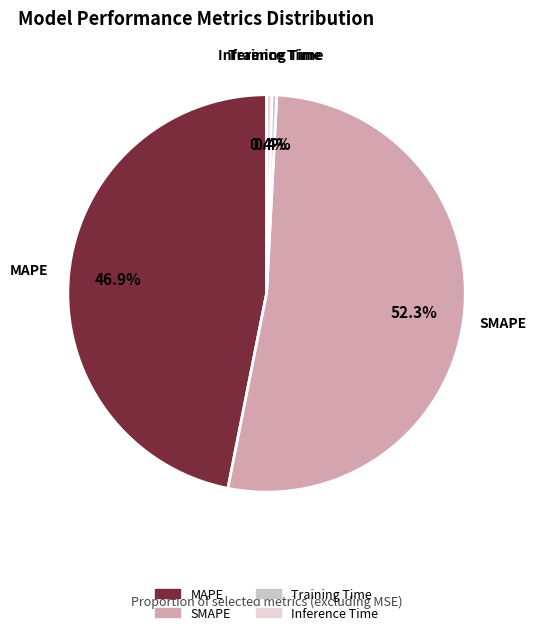

Is it true that SMAPE is 38% of the pie?

False